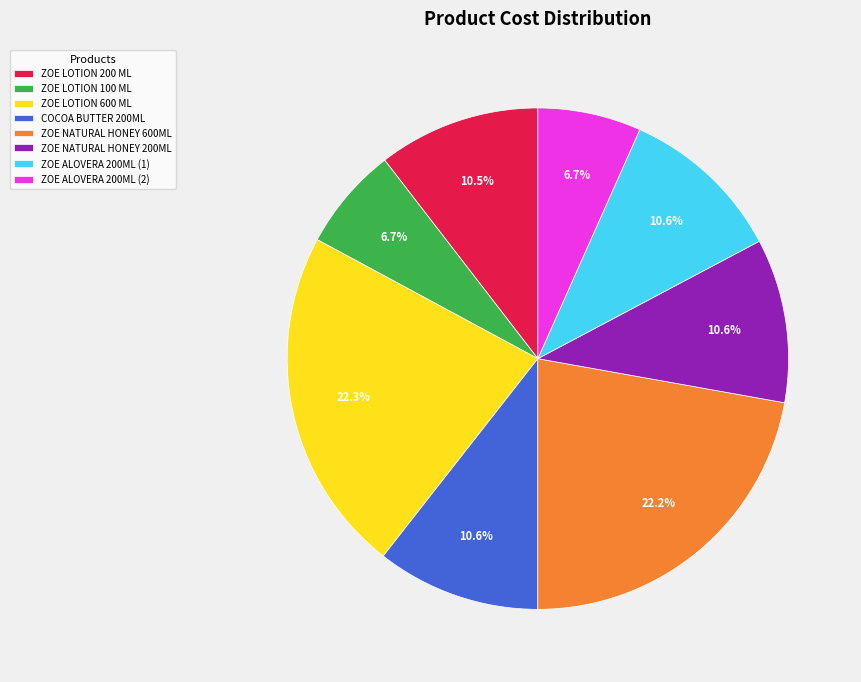

True or false: ZOE LOTION 100 ML accounts for 7% of the total.

True